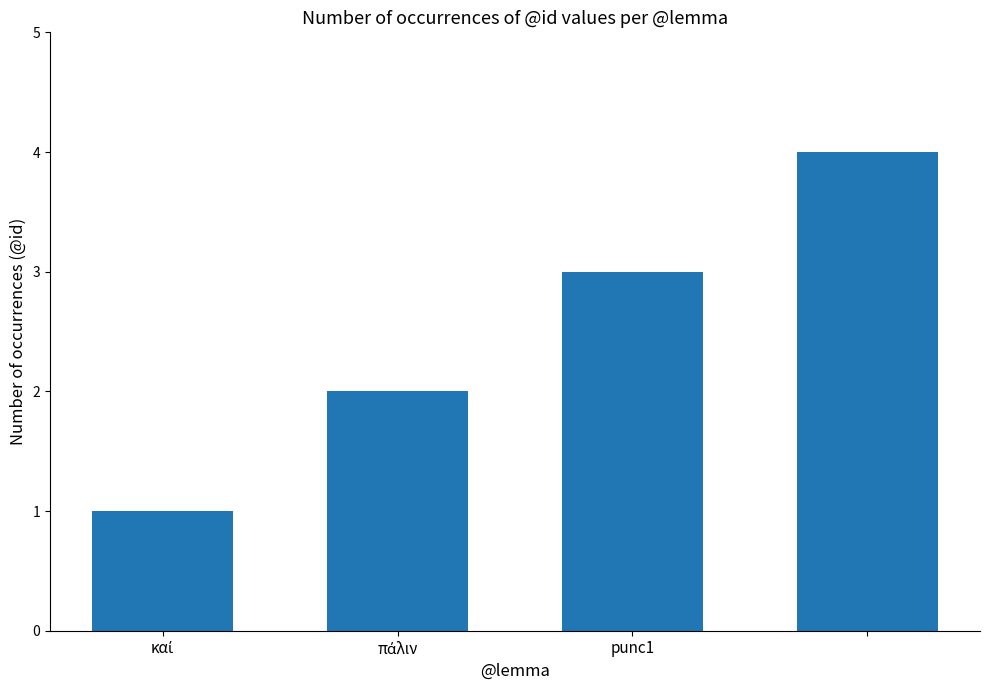

How many bars are there in total?

4